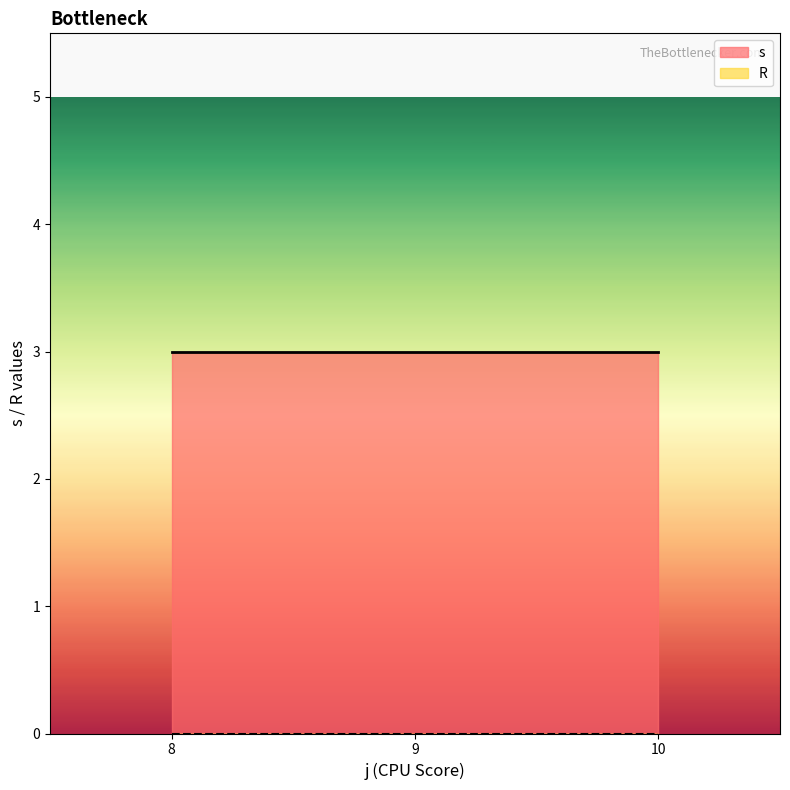

How many categories are shown in the chart?

3